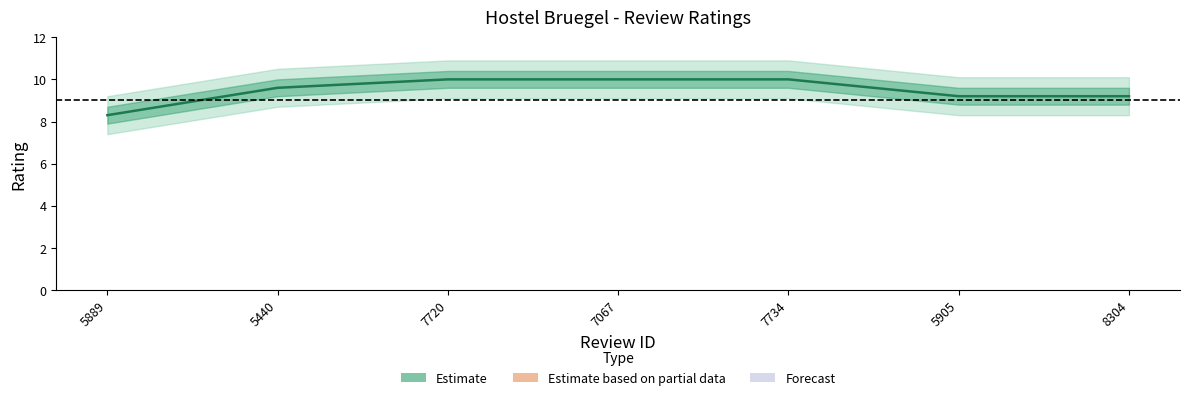

At which label is the value closest to 9?

5905